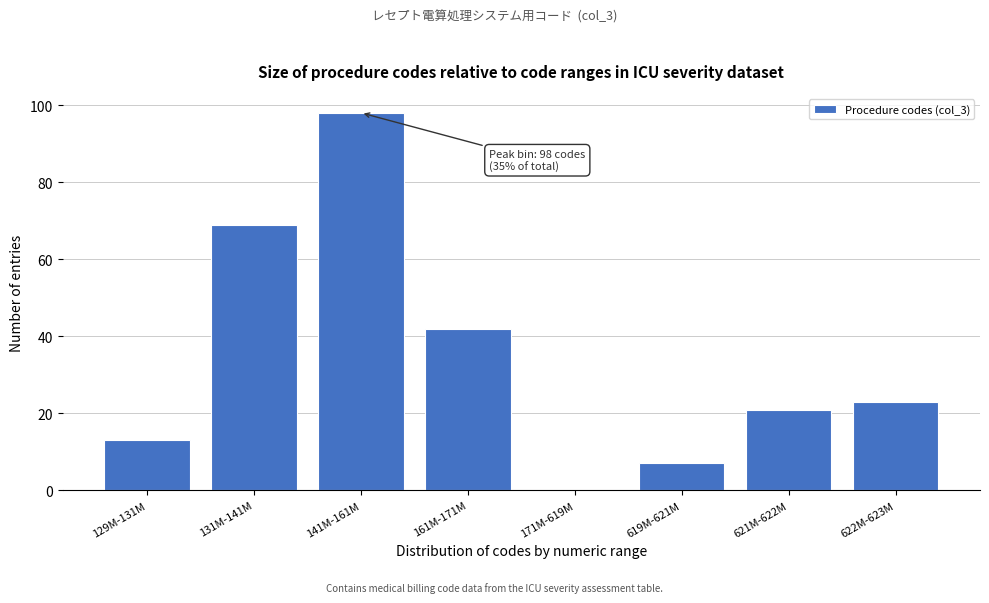

Reading left to right, extract all data points from this chart.

129M-131M=13	131M-141M=69	141M-161M=98	161M-171M=42	171M-619M=0	619M-621M=7	621M-622M=21	622M-623M=23